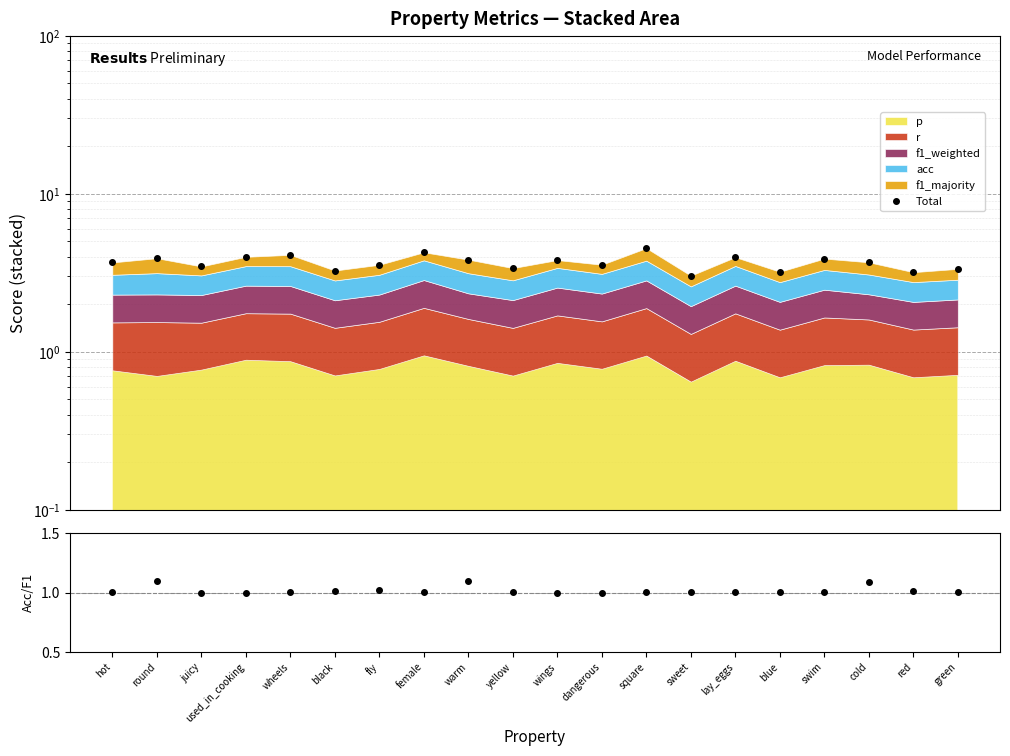

The Total series shows 3.7 at hot. True or false?

True